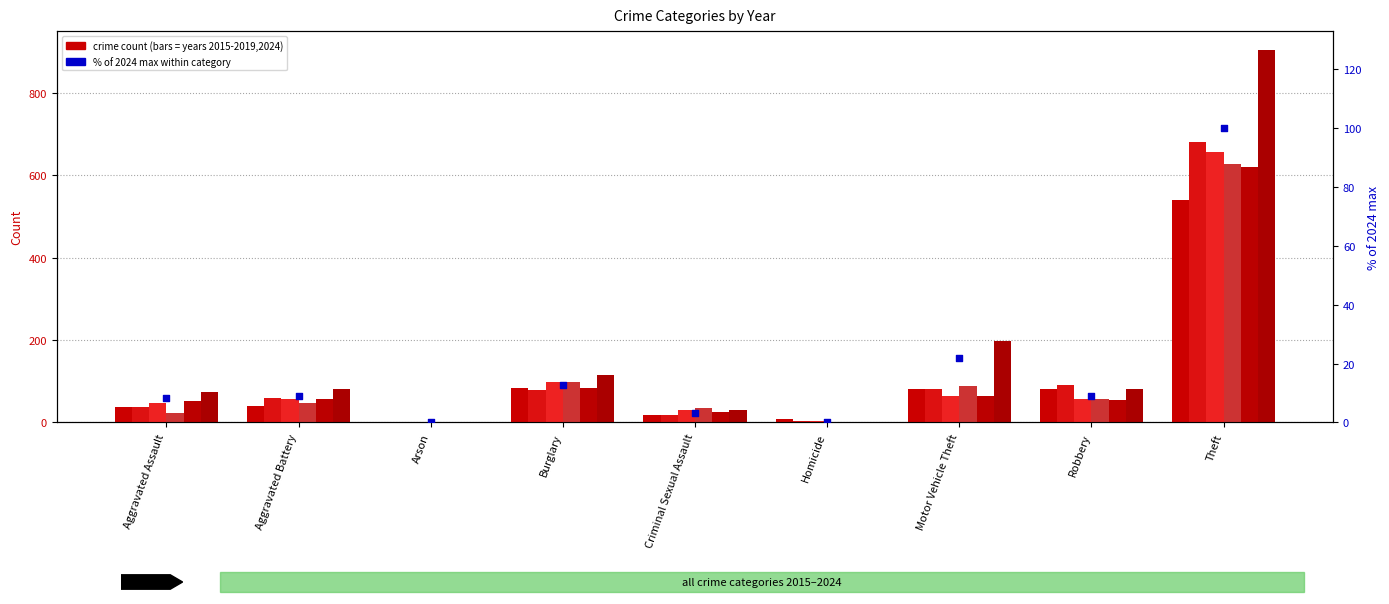

Approximately how many times larger is the value at Burglary compared to Theft?

0.1